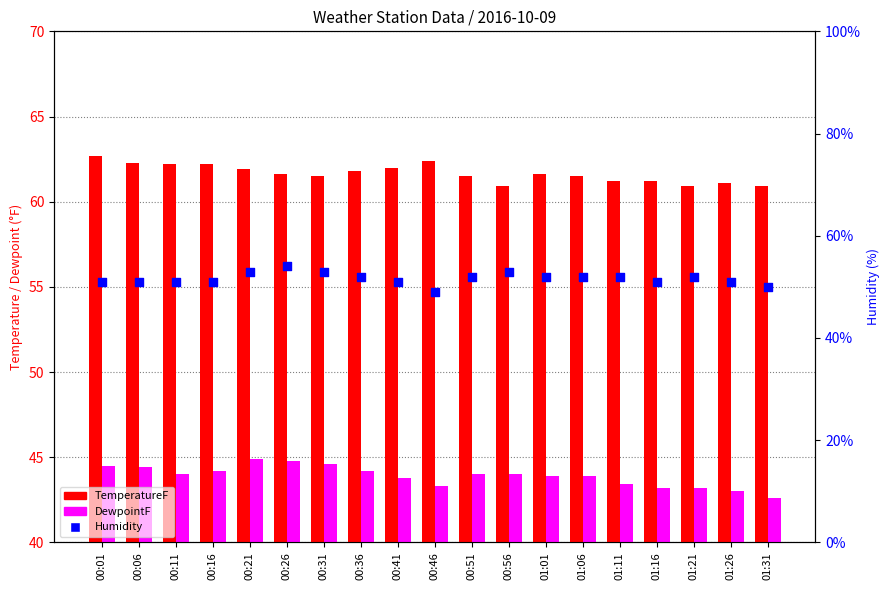

At how many categories does at least one series exceed 4?

19